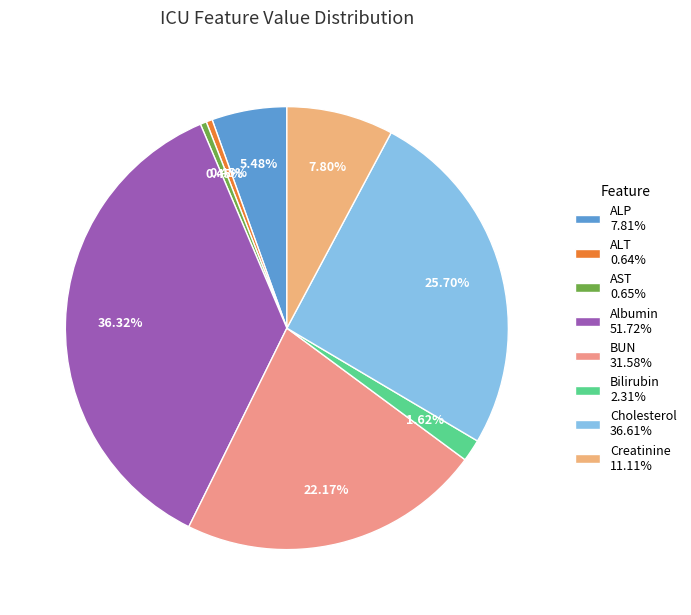

To the nearest percent, what is the average slice percentage?

13%